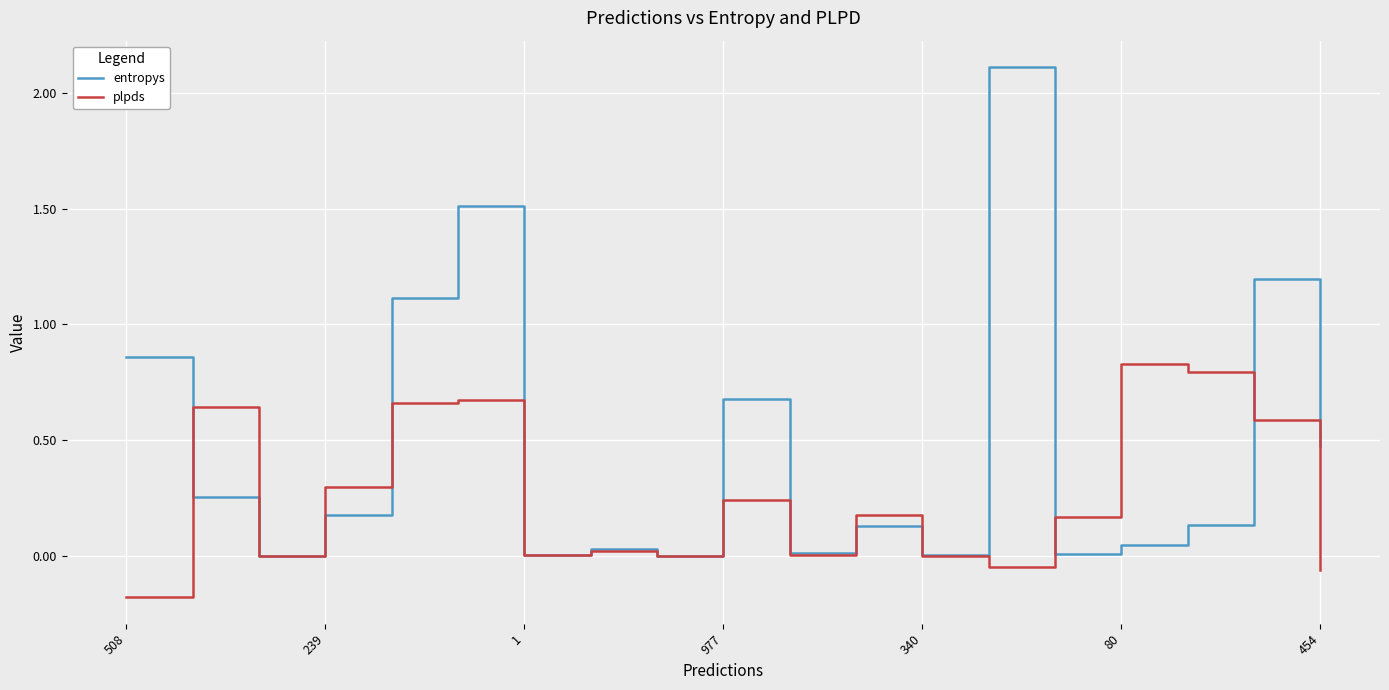

What is the difference between the maximum and minimum values in the entropys series?

2.1